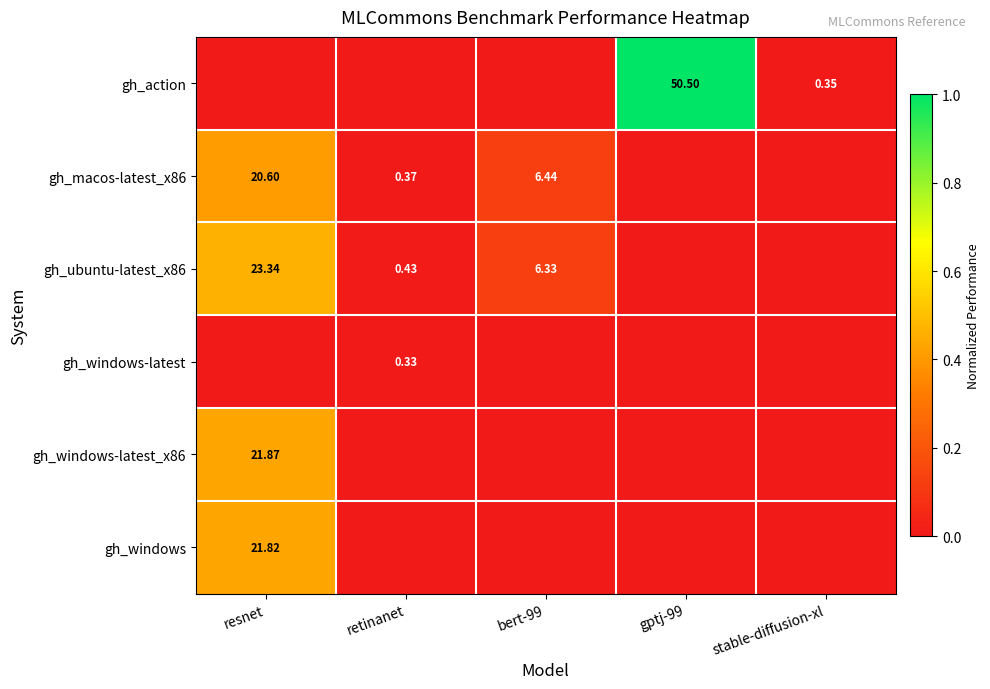

Which has a higher value, gptj-99 or stable-diffusion-xl?

gptj-99